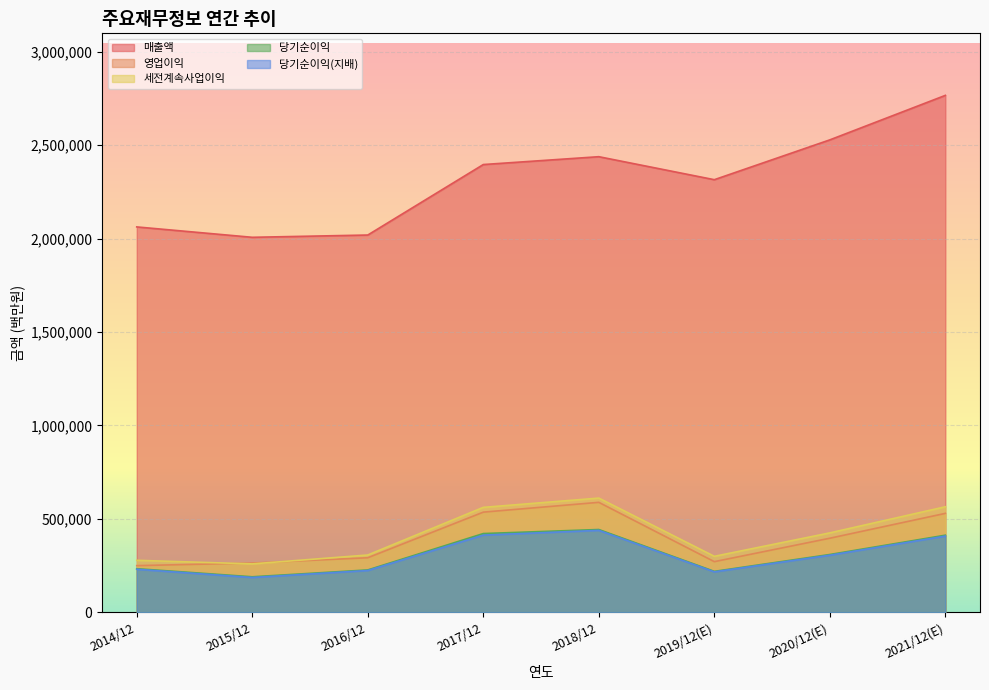

Reading left to right, extract all data points from this chart.

매출액: 2014/12=2062060	2015/12=2006535	2016/12=2018667	2017/12=2395754	2018/12=2437714	2019/12(E)=2314725	2020/12(E)=2527738	2021/12(E)=2765706
영업이익: 2014/12=250251	2015/12=264134	2016/12=292407	2017/12=536450	2018/12=588867	2019/12(E)=271526	2020/12(E)=396877	2021/12(E)=529840
세전계속사업이익: 2014/12=278750	2015/12=259610	2016/12=307137	2017/12=561960	2018/12=611600	2019/12(E)=300100	2020/12(E)=425472	2021/12(E)=565159
당기순이익: 2014/12=233944	2015/12=190601	2016/12=227261	2017/12=421867	2018/12=443449	2019/12(E)=219616	2020/12(E)=309790	2021/12(E)=413080
당기순이익(지배): 2014/12=230825	2015/12=186946	2016/12=224157	2017/12=413446	2018/12=438909	2019/12(E)=217026	2020/12(E)=306028	2021/12(E)=408159